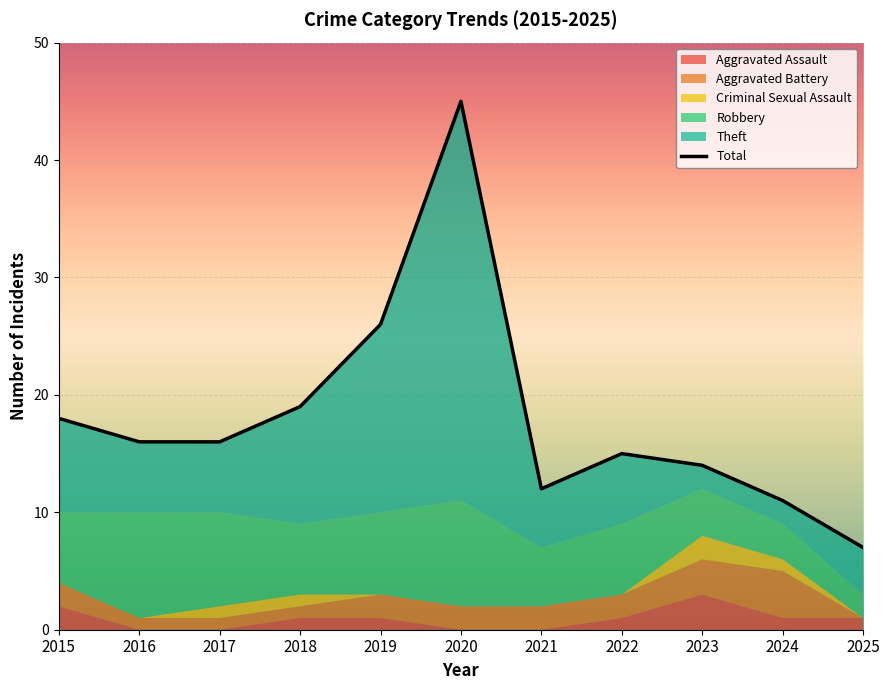

True or false: Total and Criminal Sexual Assault cross at least once.

False